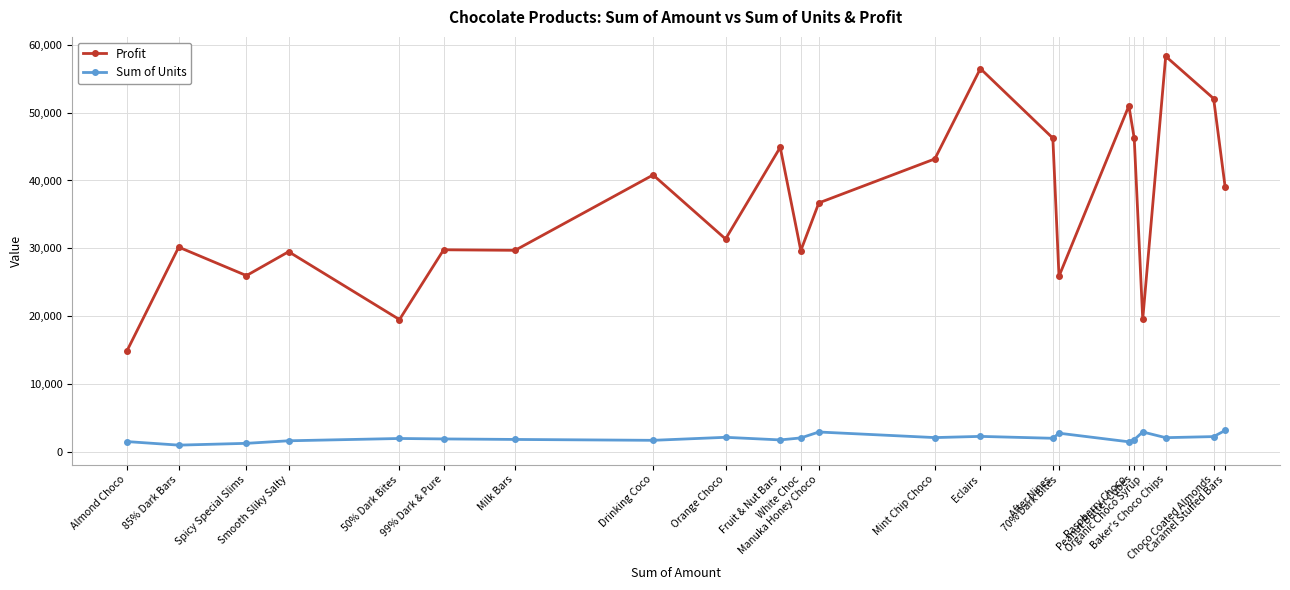

True or false: Profit has a value of 11810.8 at Organic Choco Syrup.

False